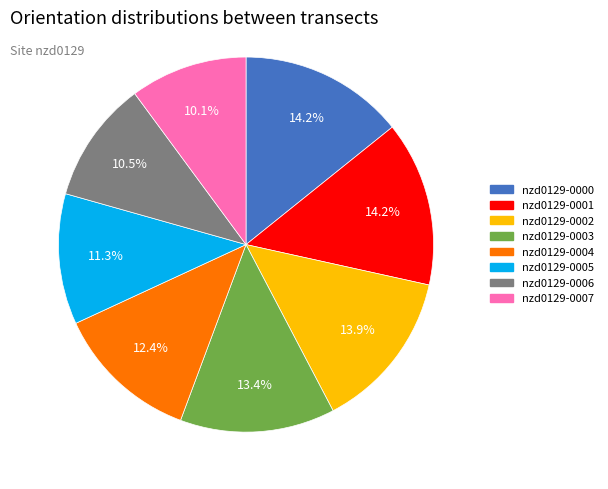

Does nzd0129-0002 account for over 50% of the chart?

No